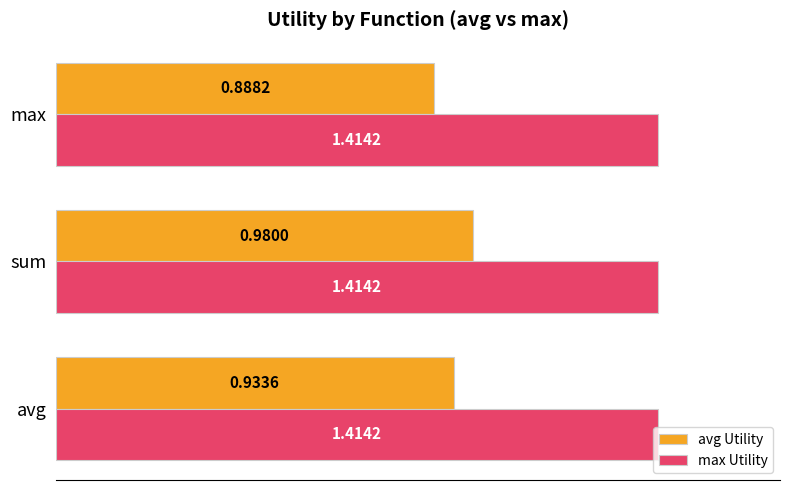

How many data points does each series have?

3